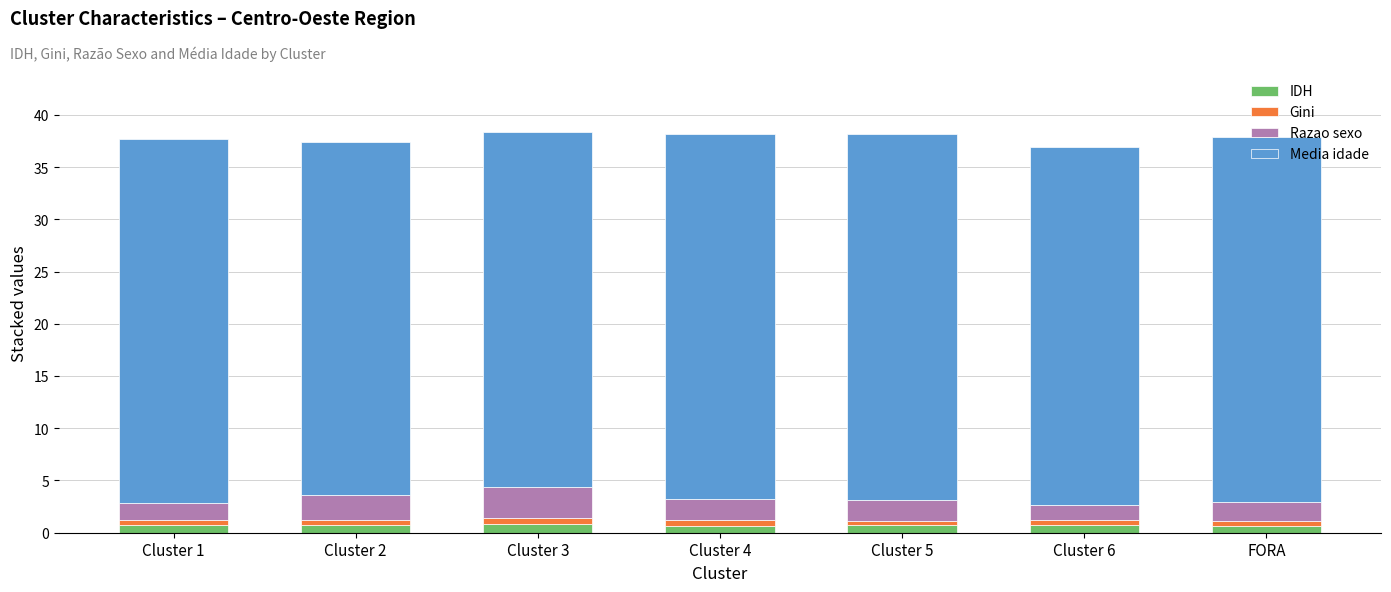

Is it true that IDH equals 0.8 at Cluster 3?

True